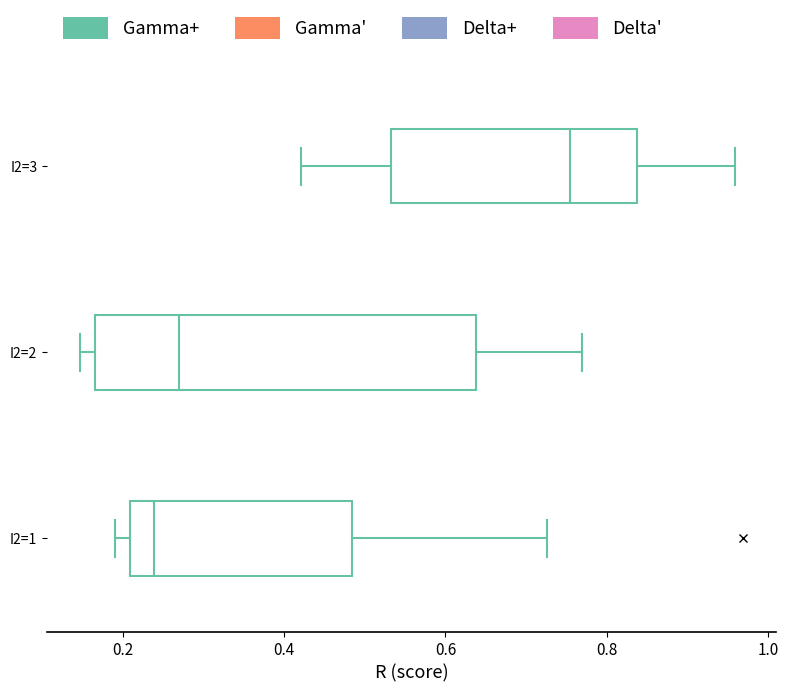

Reading bottom to top, read every box against the x-axis: the position of its median line, the range the box covers, and the ends of its whiskers. The values are not printed on the chart, so give them approximately, as read against the axis.

I2=1: median 0.24, box 0.20 to 0.48, whiskers 0.20 (just left of the box's left edge) to 0.72
I2=2: median 0.26, box 0.16 to 0.64, whiskers 0.14 to 0.76
I2=3: median 0.76, box 0.54 to 0.84, whiskers 0.42 to 0.96